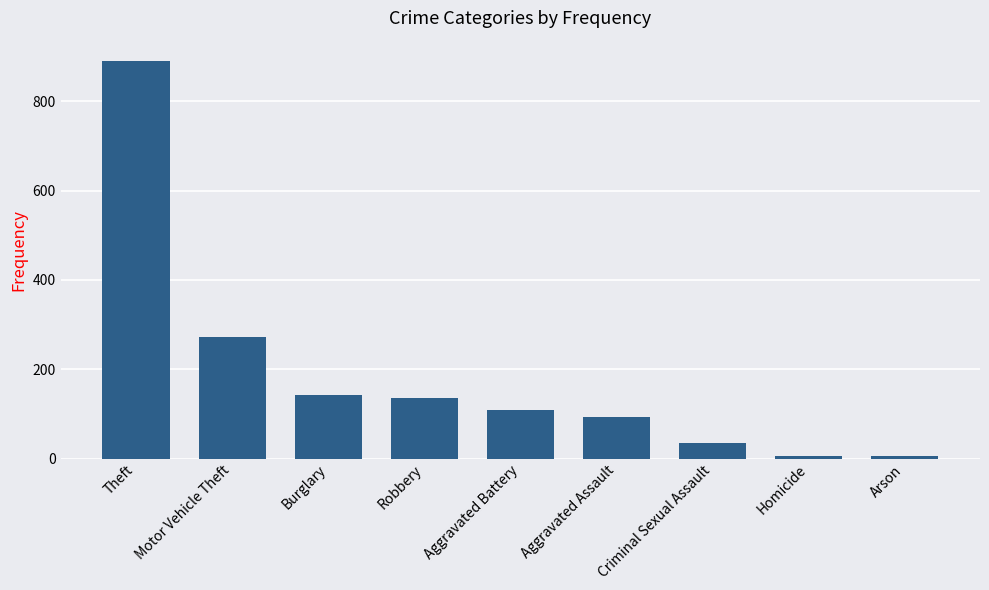

What is the change in value from Burglary to Criminal Sexual Assault?

-108